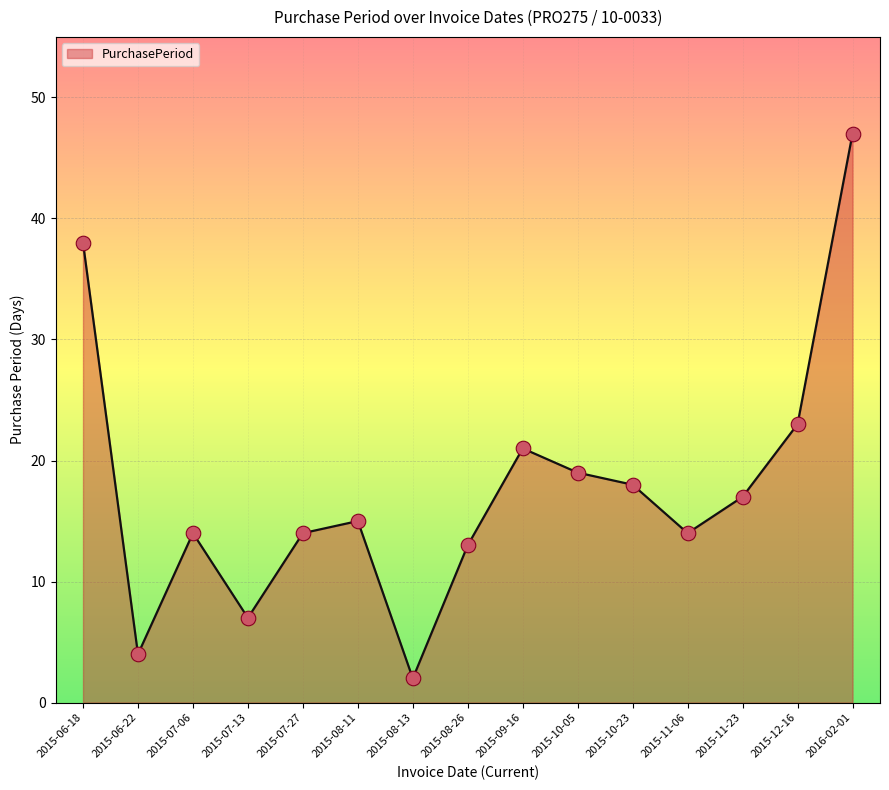

What is the change in value from 2015-10-23 to 2015-11-06?

-4